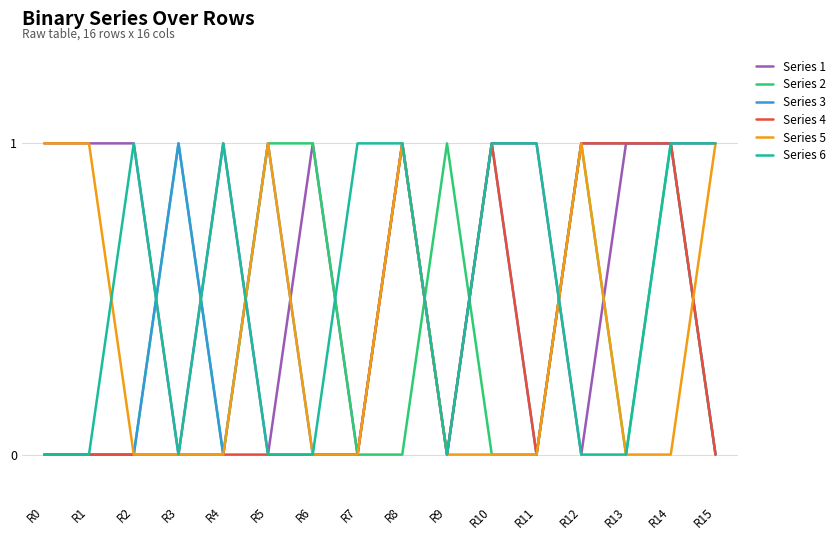

The value of Series 3 at R4 is 0. True or false?

True